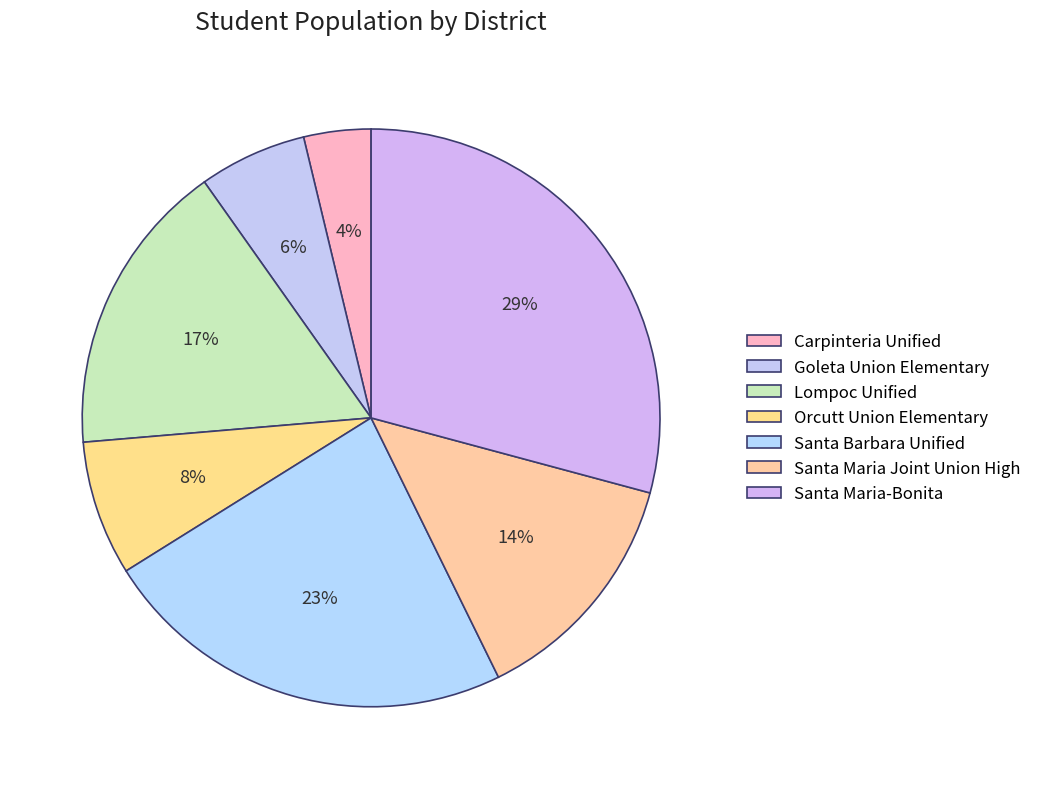

Is it true that Carpinteria Unified is 4% of the pie?

True